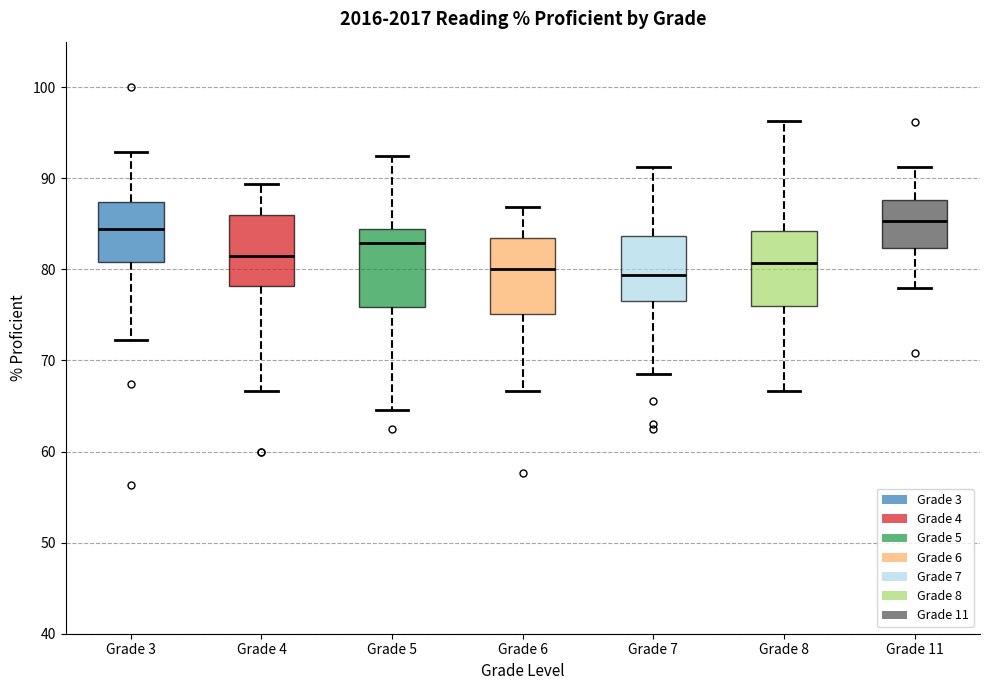

Reading left to right, read every box against the y-axis: the position of its median line, the range the box covers, and the ends of its whiskers. The values are not printed on the chart, so give them approximately, as read against the axis.

Grade 3: median 84, box 81 to 87, whiskers 72 to 93
Grade 4: median 81, box 78 to 86, whiskers 67 to 89
Grade 5: median 83, box 76 to 84, whiskers 65 to 93
Grade 6: median 80, box 75 to 83, whiskers 67 to 87
Grade 7: median 79, box 77 to 84, whiskers 69 to 91
Grade 8: median 81, box 76 to 84, whiskers 67 to 96
Grade 11: median 85, box 82 to 88, whiskers 78 to 91